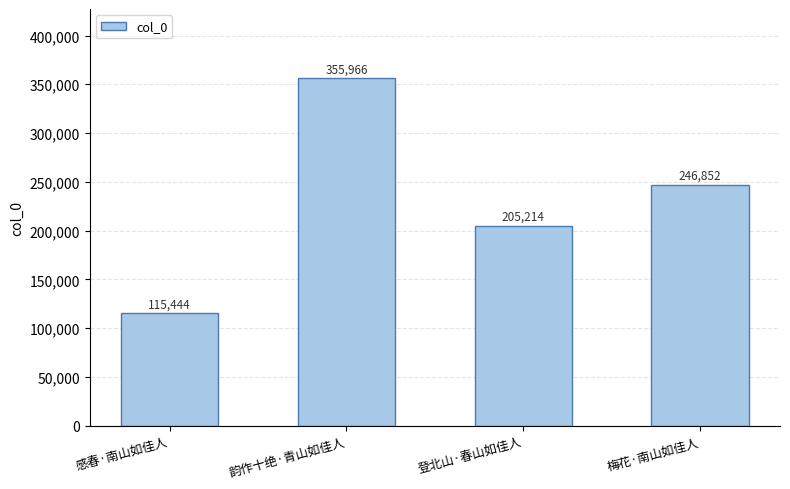

What is the maximum value shown in the chart?

355966